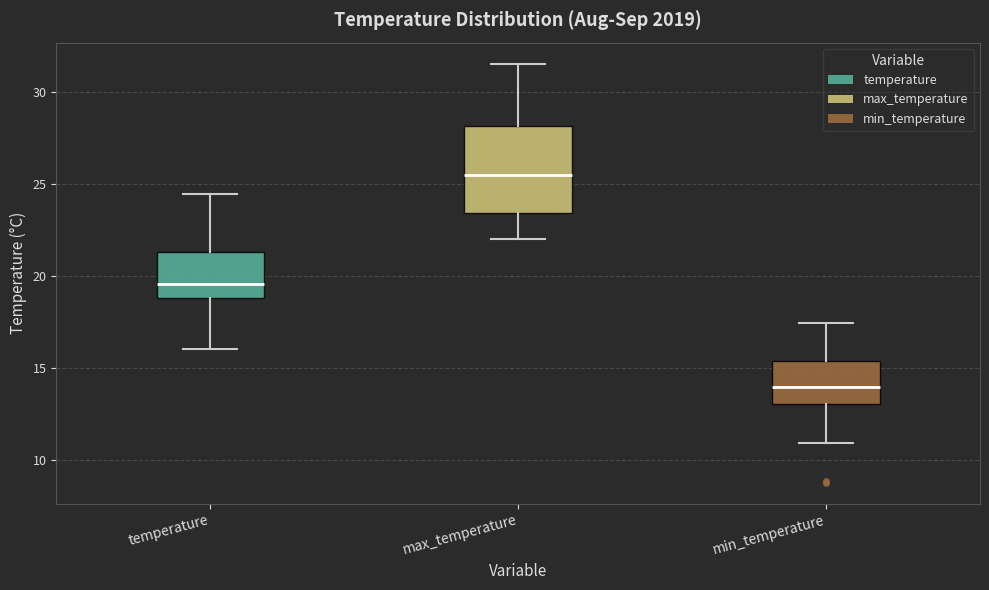

Reading left to right, transcribe this box plot: for each box, give where its median line is, the range the box spans, and where its two whiskers end, as read against the y-axis. The values are not printed on the chart, so give them approximately, as read against the axis.

temperature: median 19.5, box 19.0 to 21.5, whiskers 16.0 to 24.5
max_temperature: median 25.5, box 23.5 to 28.0, whiskers 22.0 to 31.5
min_temperature: median 14.0, box 13.0 to 15.5, whiskers 11.0 to 17.5